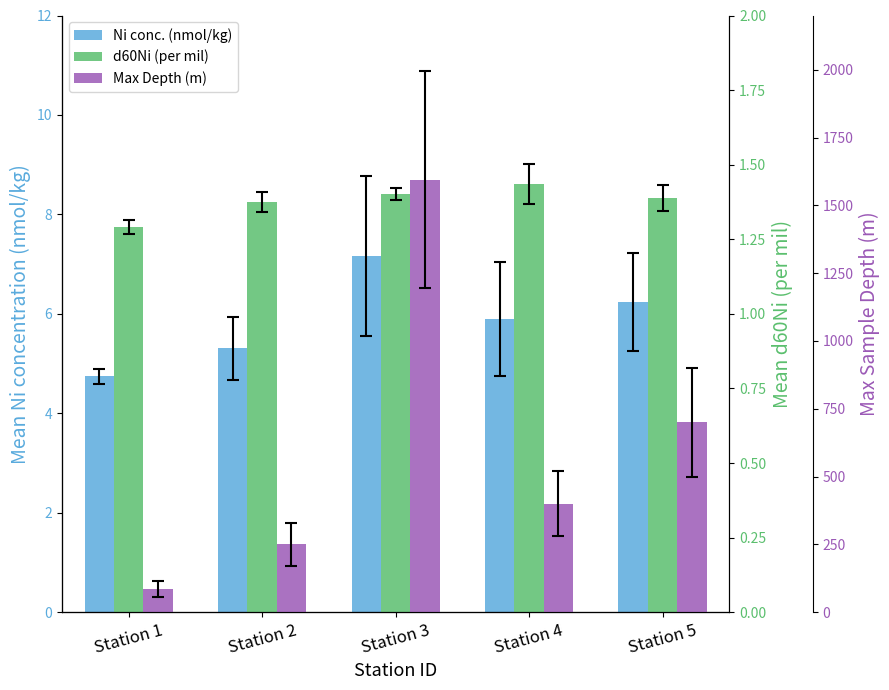

How many data points does each series have?

5